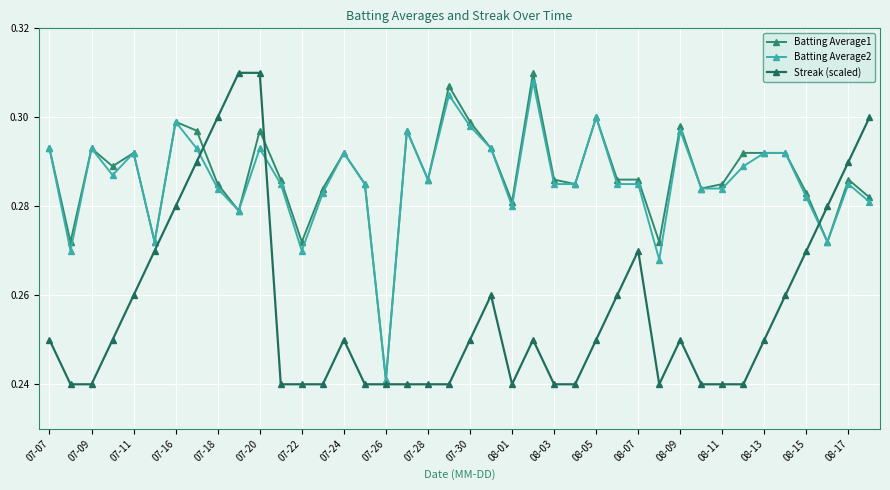

Does the chart display data point markers on the line(s)?

Yes